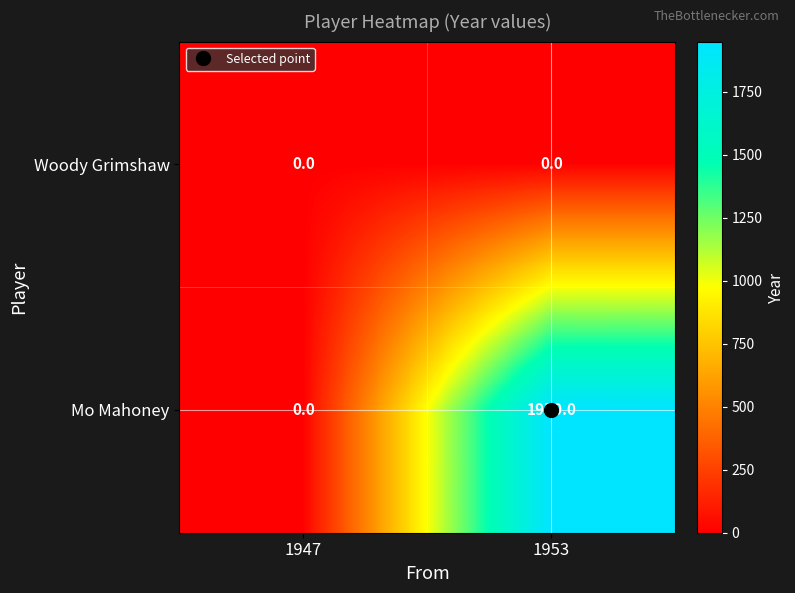

Which label corresponds to the largest value in the chart?

1953